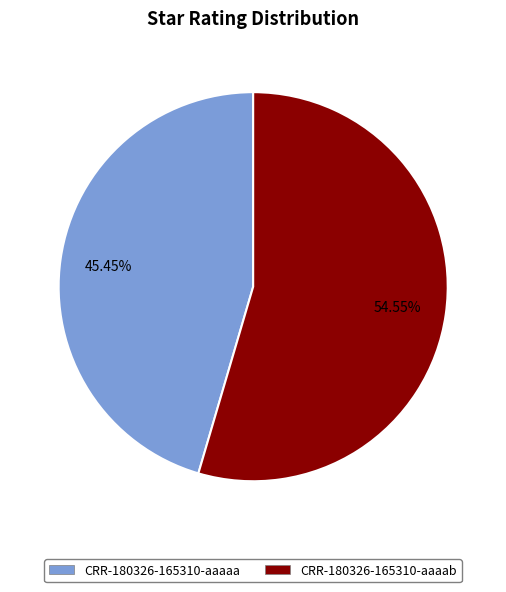

Which slice is the largest?

CRR-180326-165310-aaaab